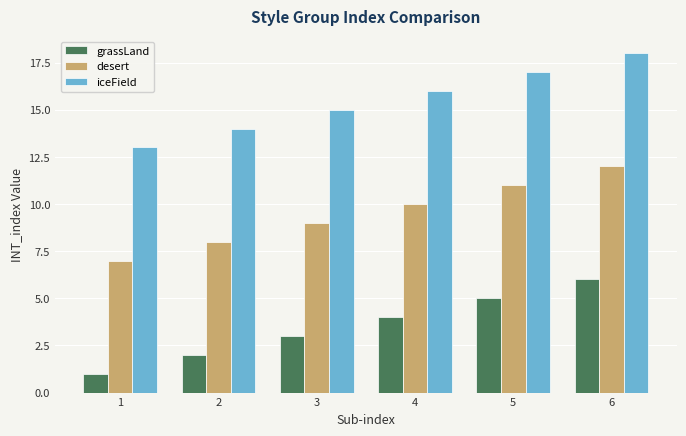

What is the difference between the desert values at 4 and 5?

1